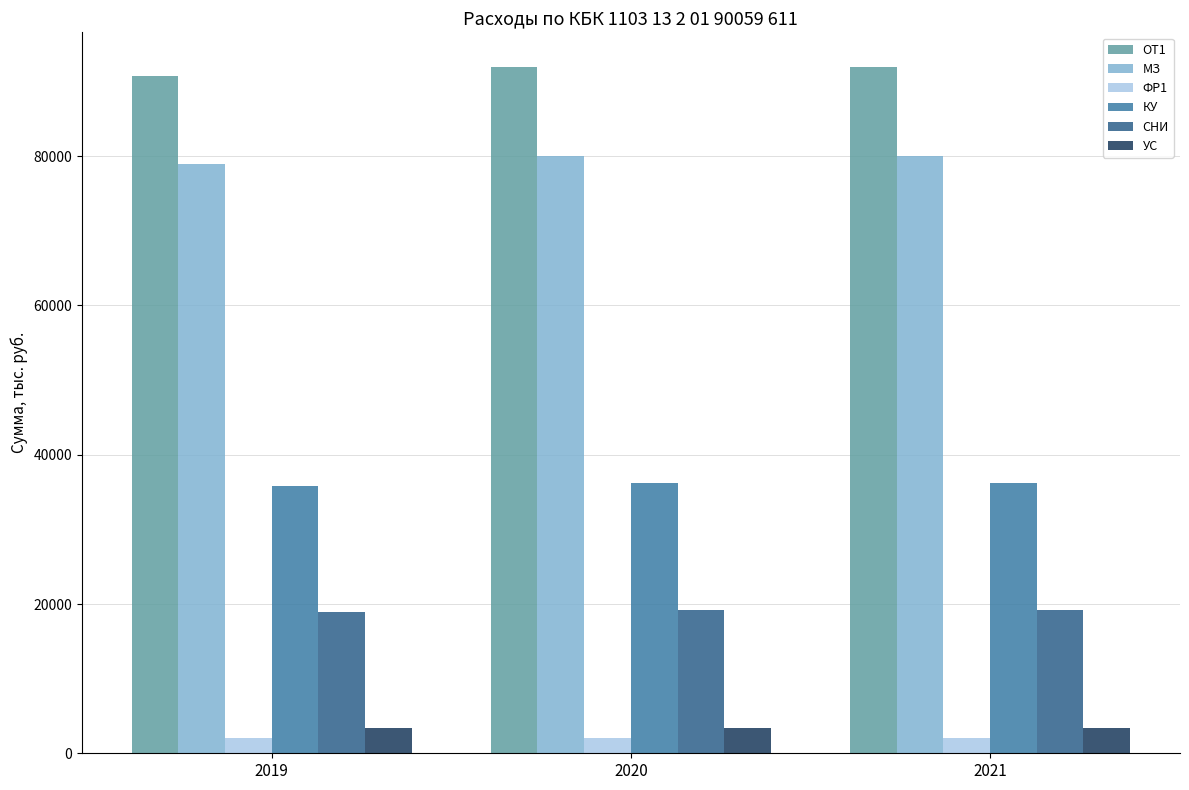

What is the difference between the highest and lowest values at 2021?

89909.8